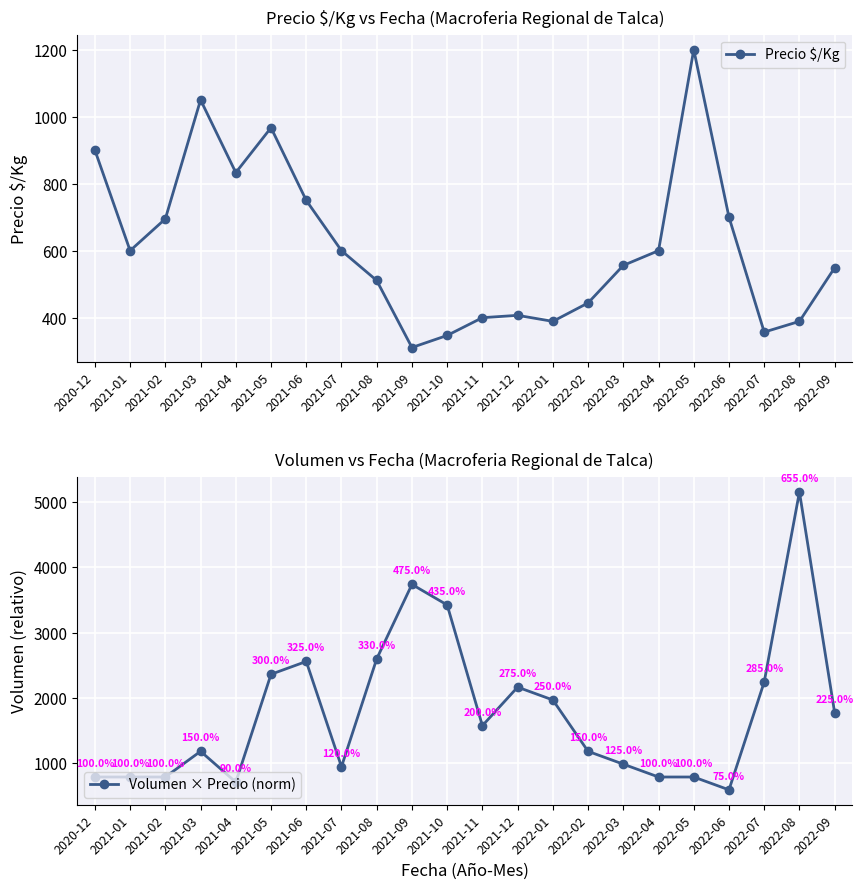

How many lines are shown in the chart?

2